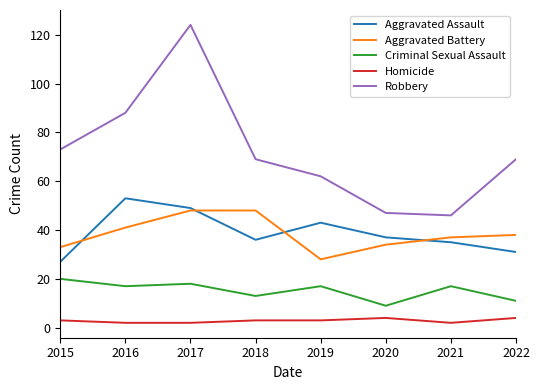

Which series has the largest total across all categories?

Robbery